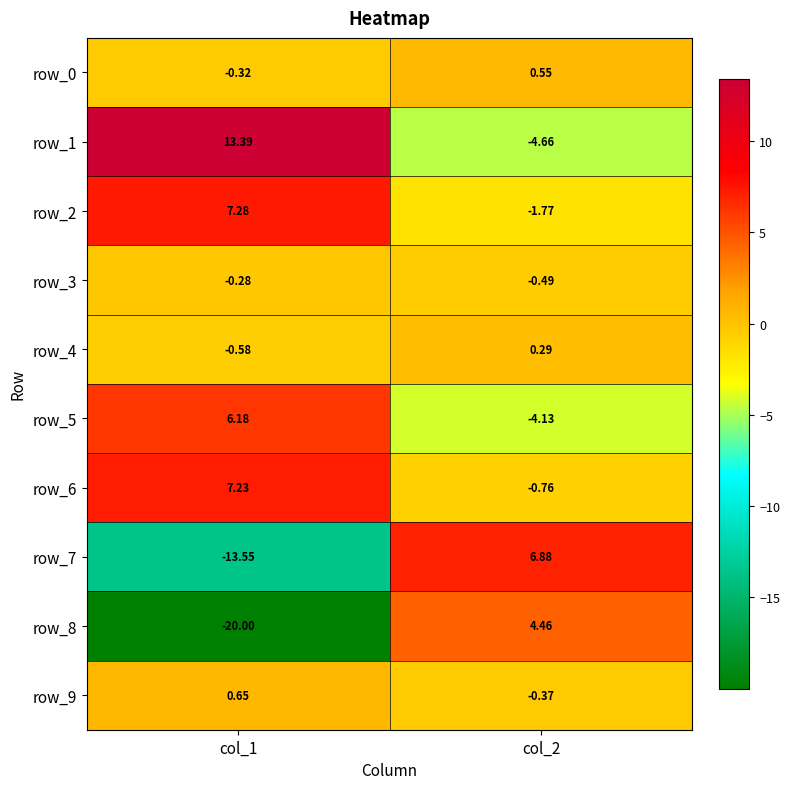

Which series has the widest spread of values?

row_8